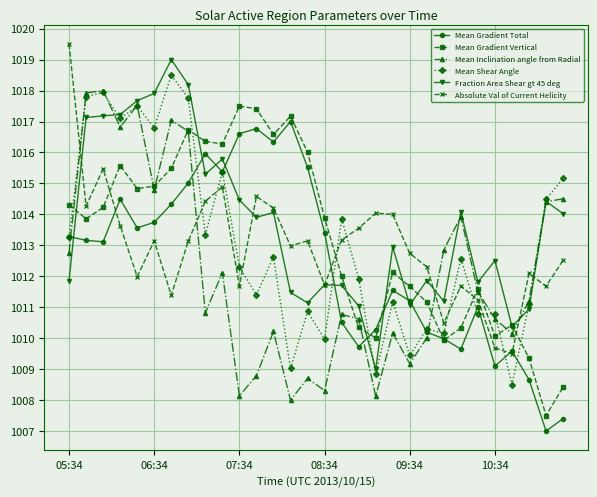

What is the value of the Mean Shear Angle point at the 2nd from the left?

1017.8